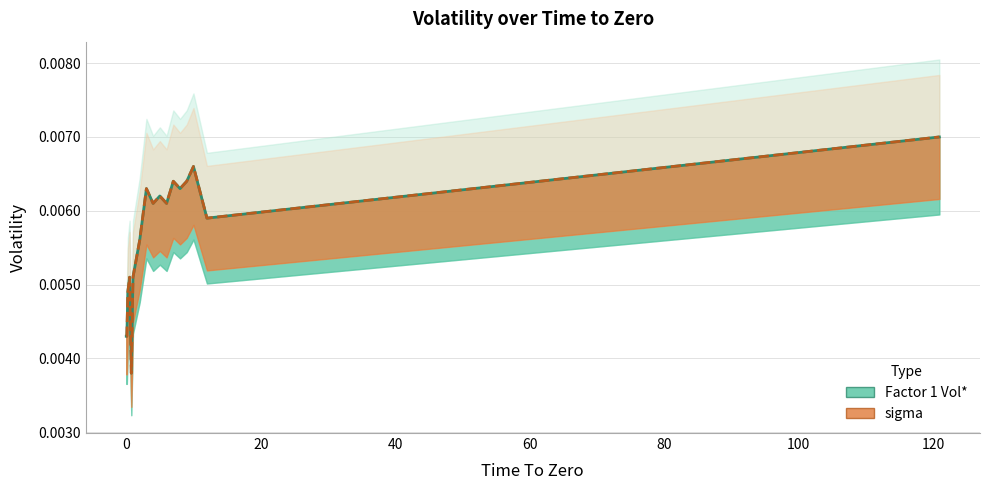

What are all the series names shown in the legend?

Factor 1 Vol*, sigma